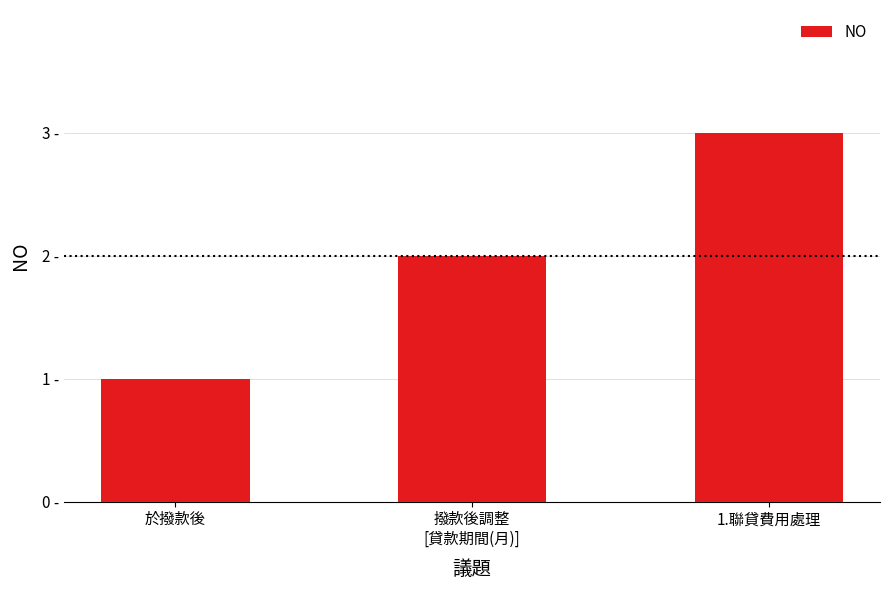

Are the bars grouped side by side (vs. stacked)?

No